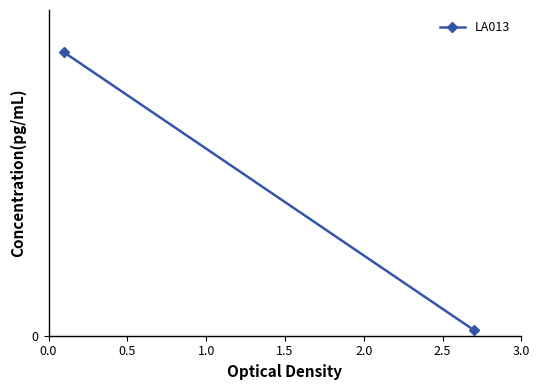

What is the minimum value shown in the chart?

16.6